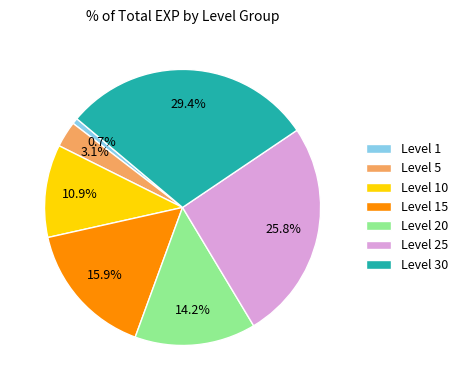

Is there any slice that represents more than half of the pie?

No